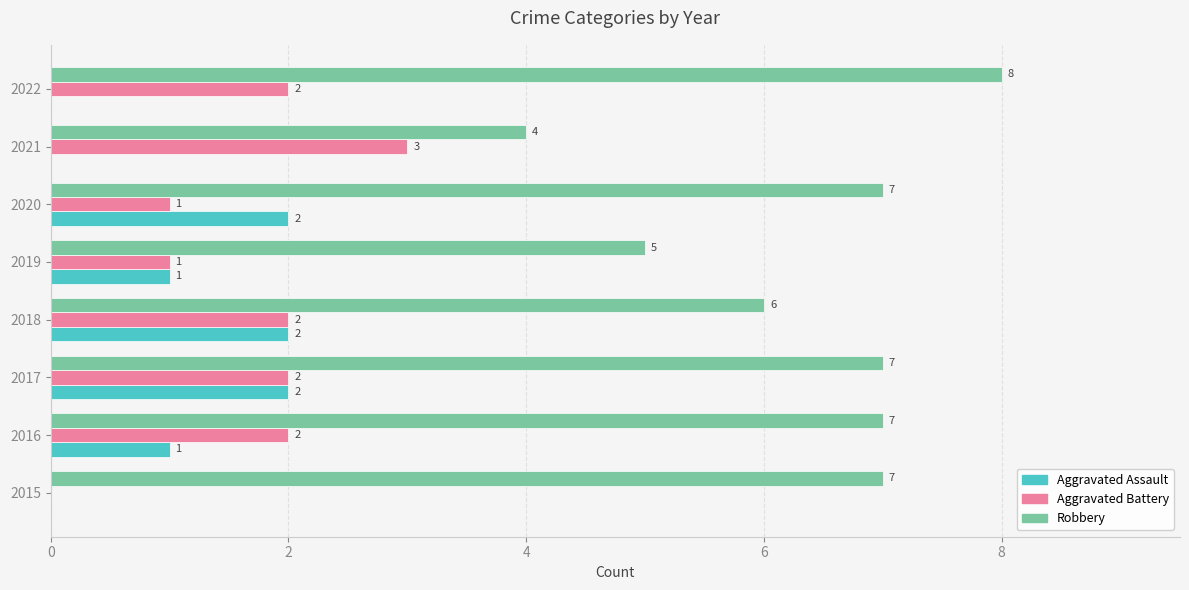

Which series changed the most between 2017 and 2020?

Aggravated Battery